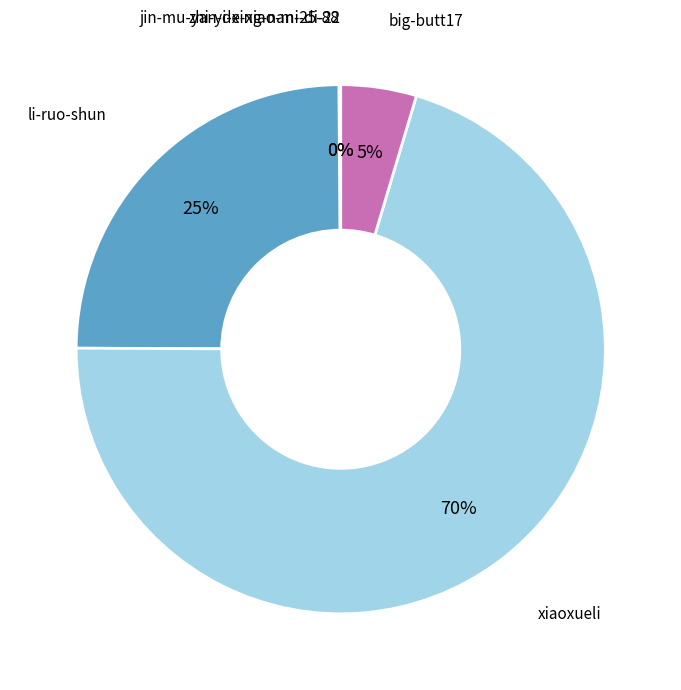

Which slice is the largest?

xiaoxueli